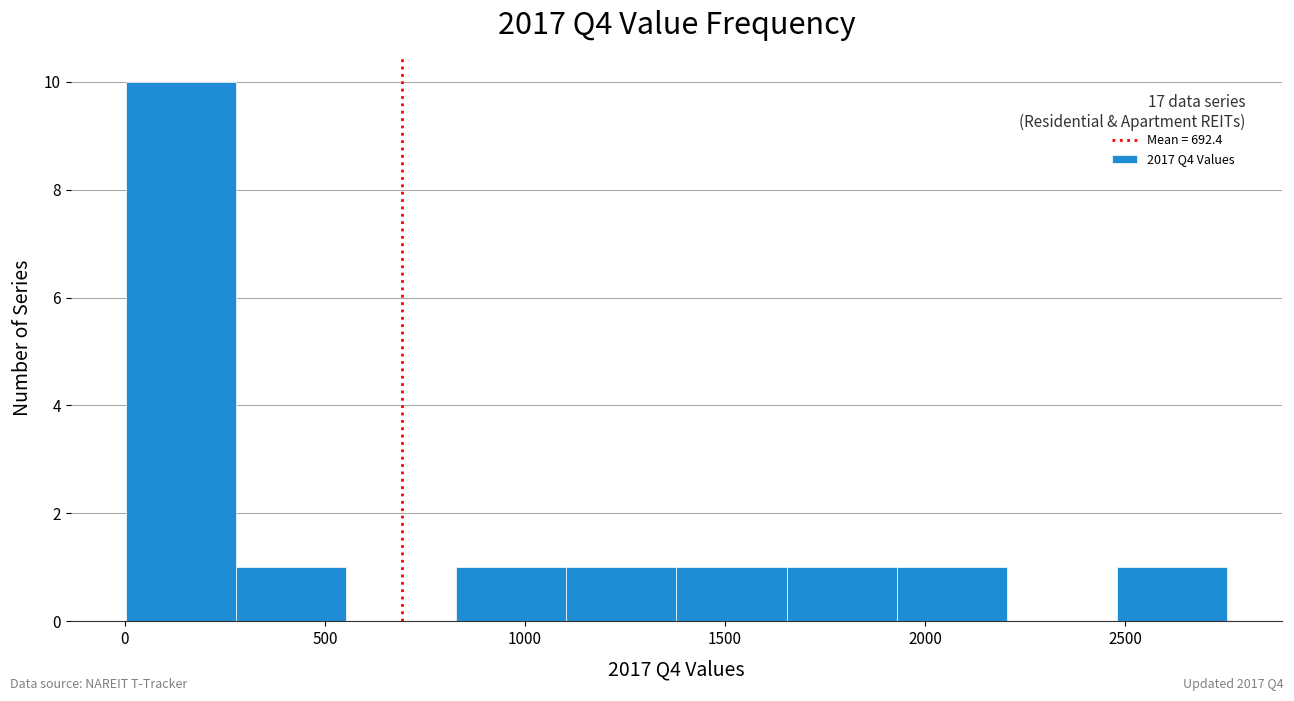

Over which range of the x-axis is the bar tallest?

0 to 300